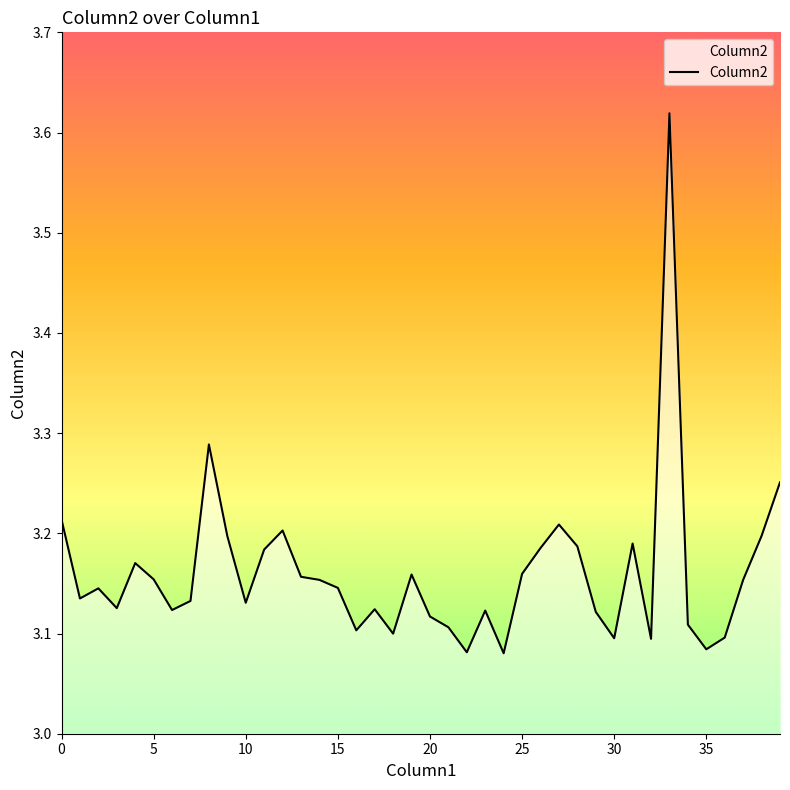

How many lines are shown in the chart?

1